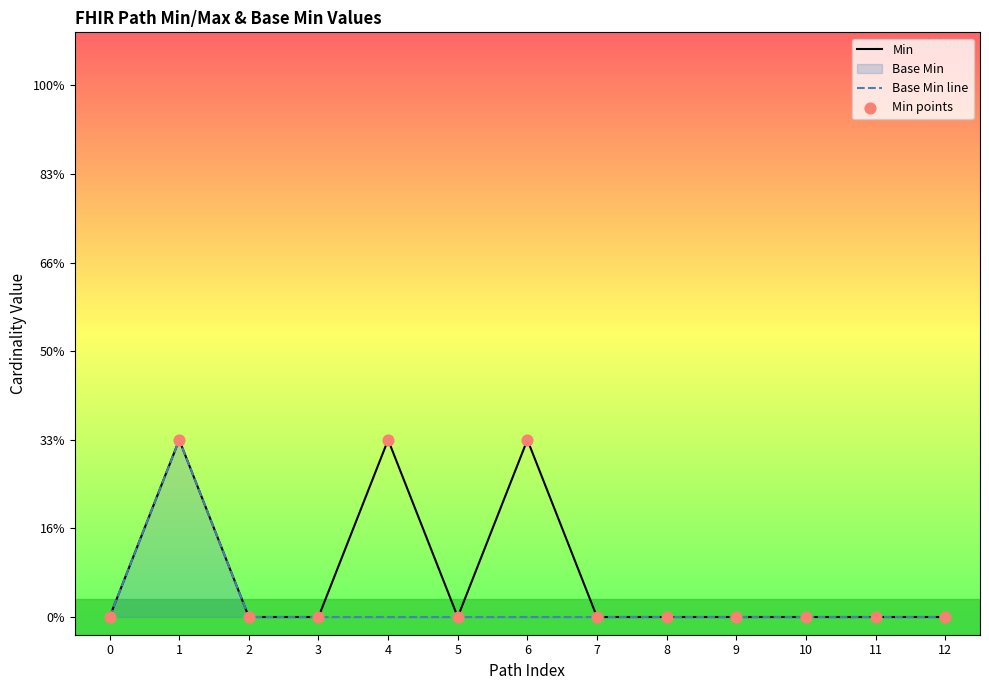

Which series contains the highest Y value?

Min